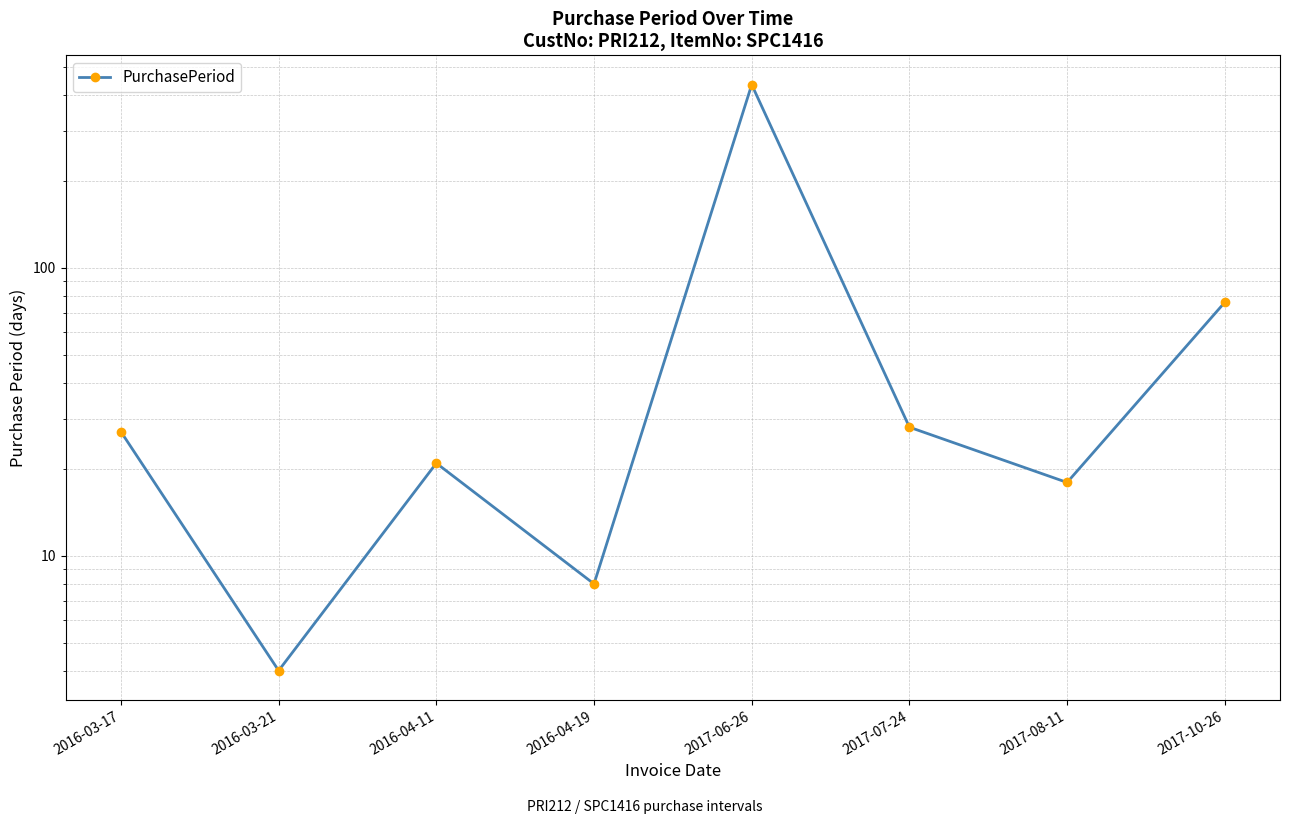

True or false: there are more than 0 points higher than both neighbors.

True